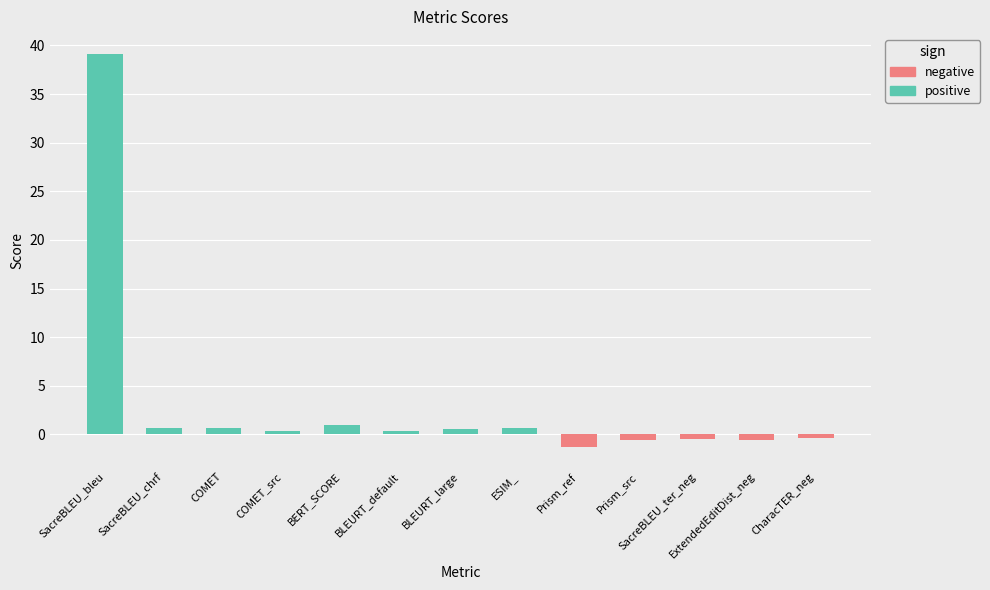

What position from the left is BERT_SCORE?

5